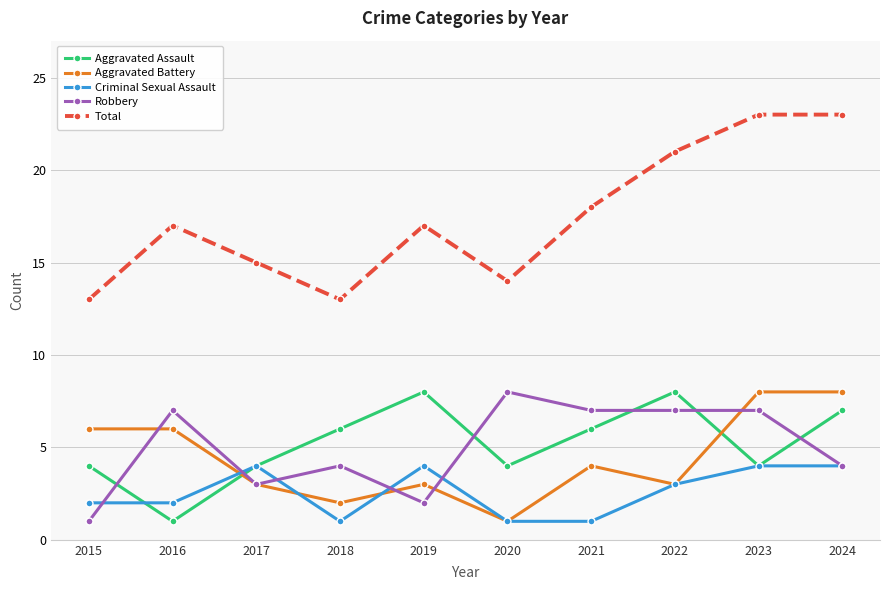

Which series has the largest range (max minus min)?

Total